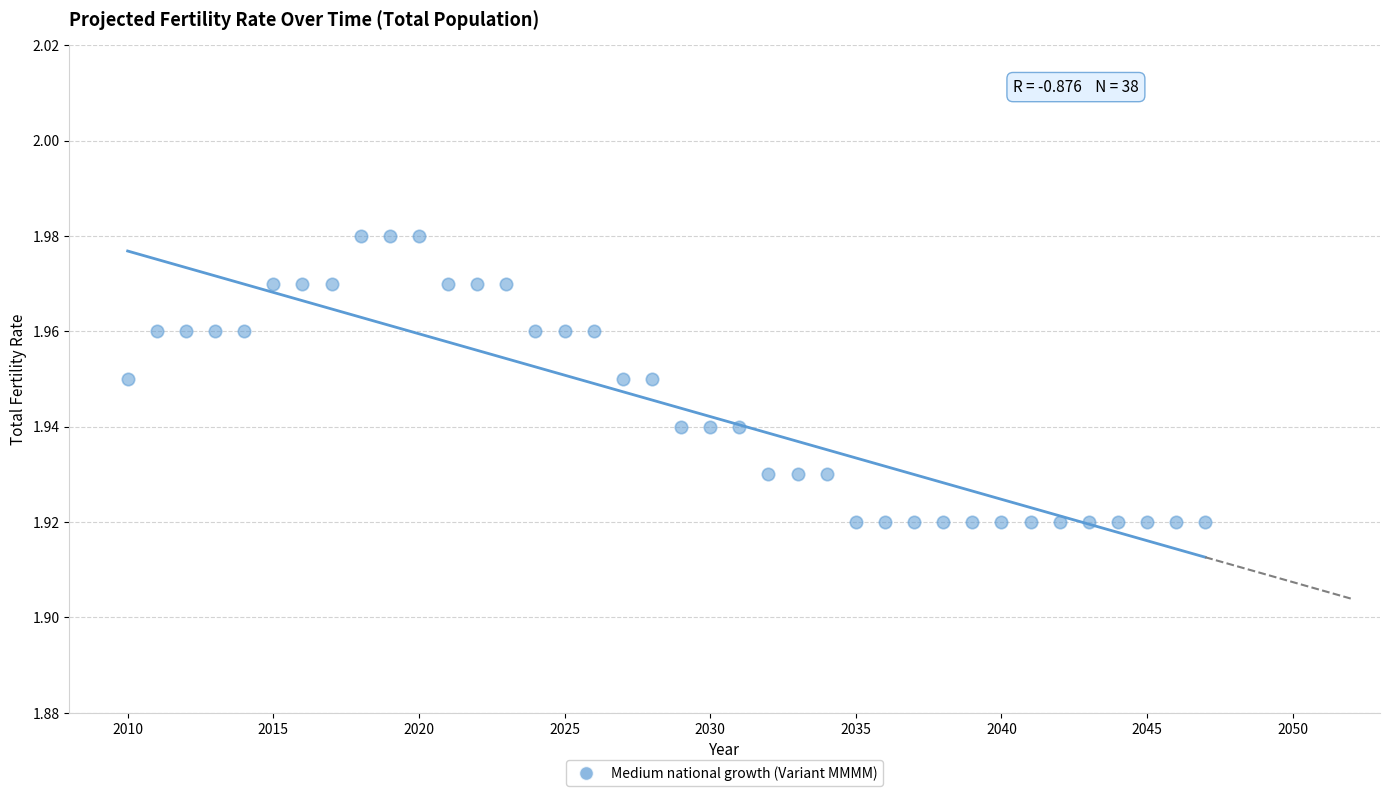

What is the range of X values (max minus min)?

37.0